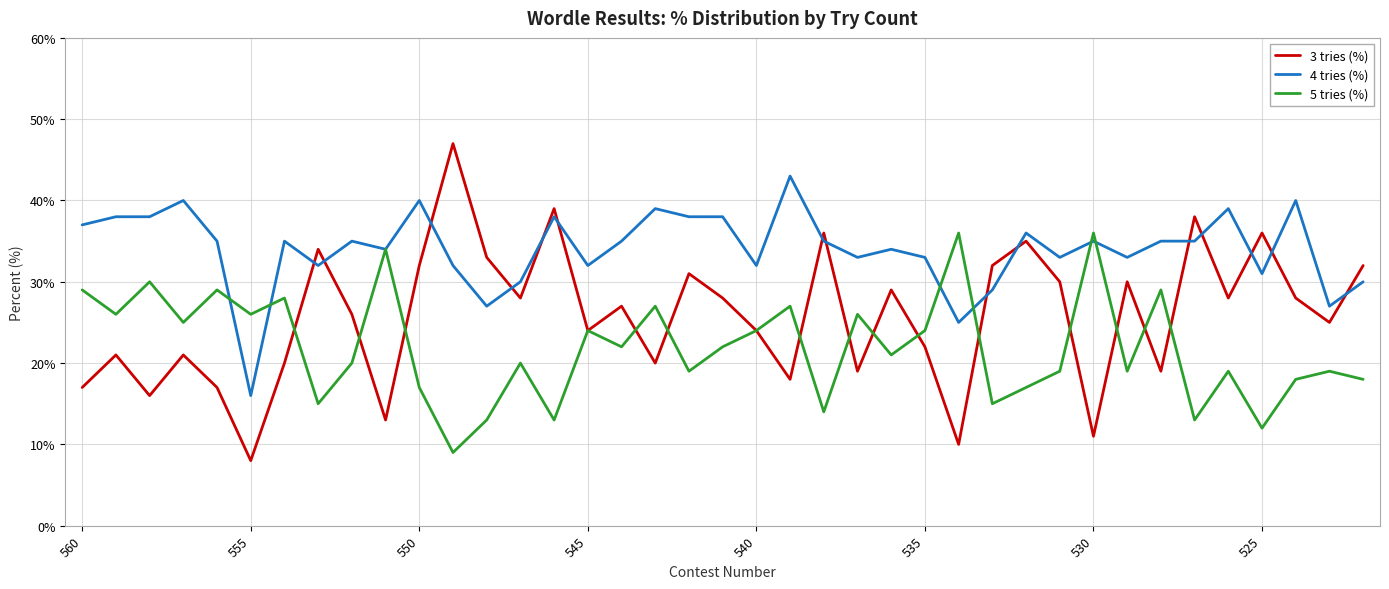

Which series has the widest spread of values?

3 tries (%)